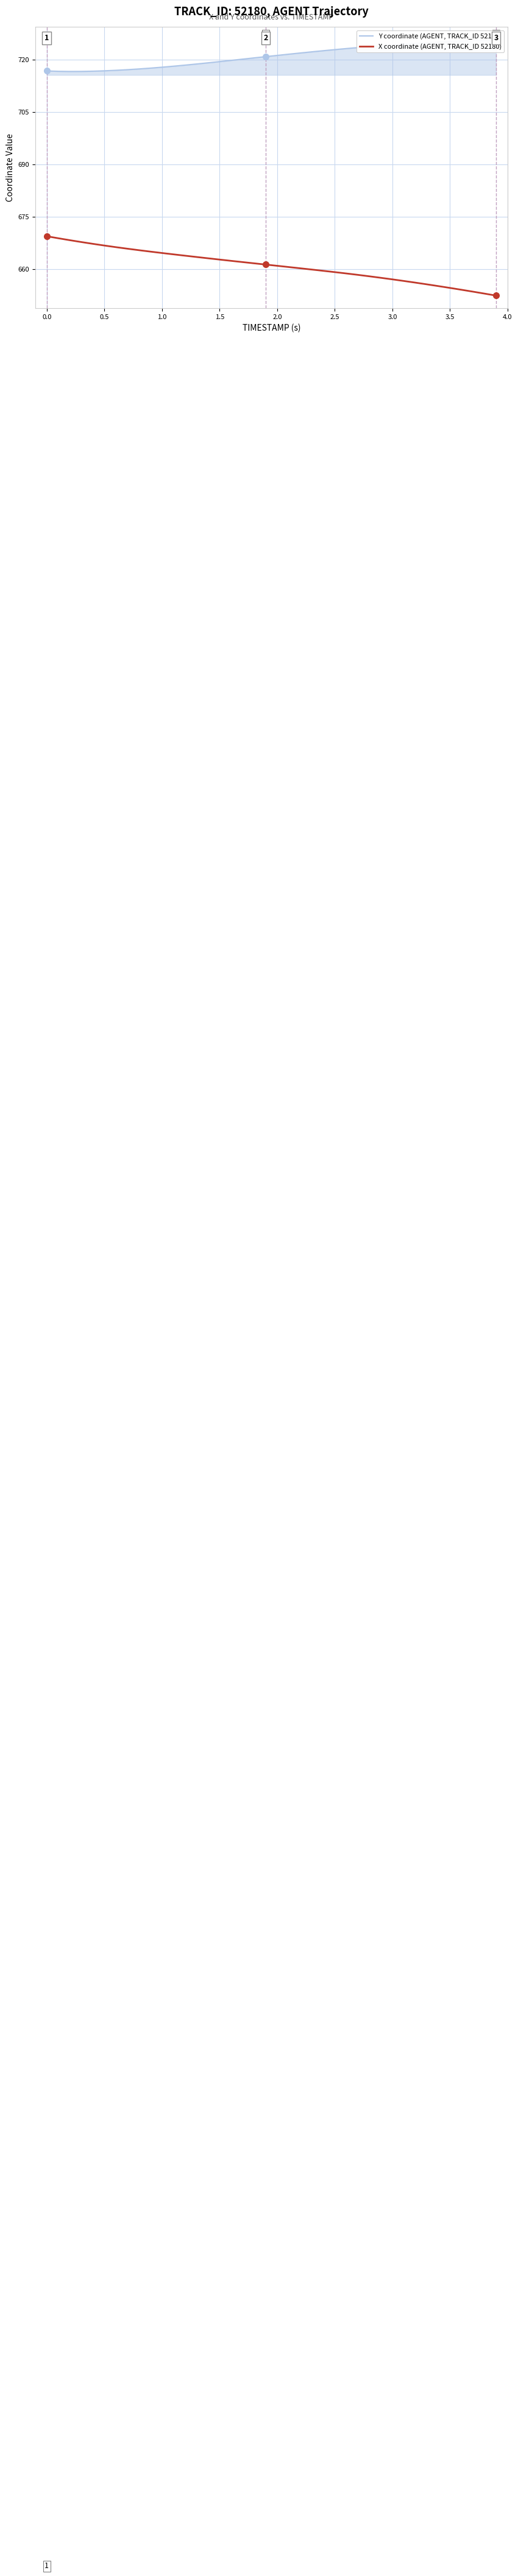

Is it true that X coordinate (AGENT, TRACK_ID 52180) equals 1020.9 at 3.5?

False